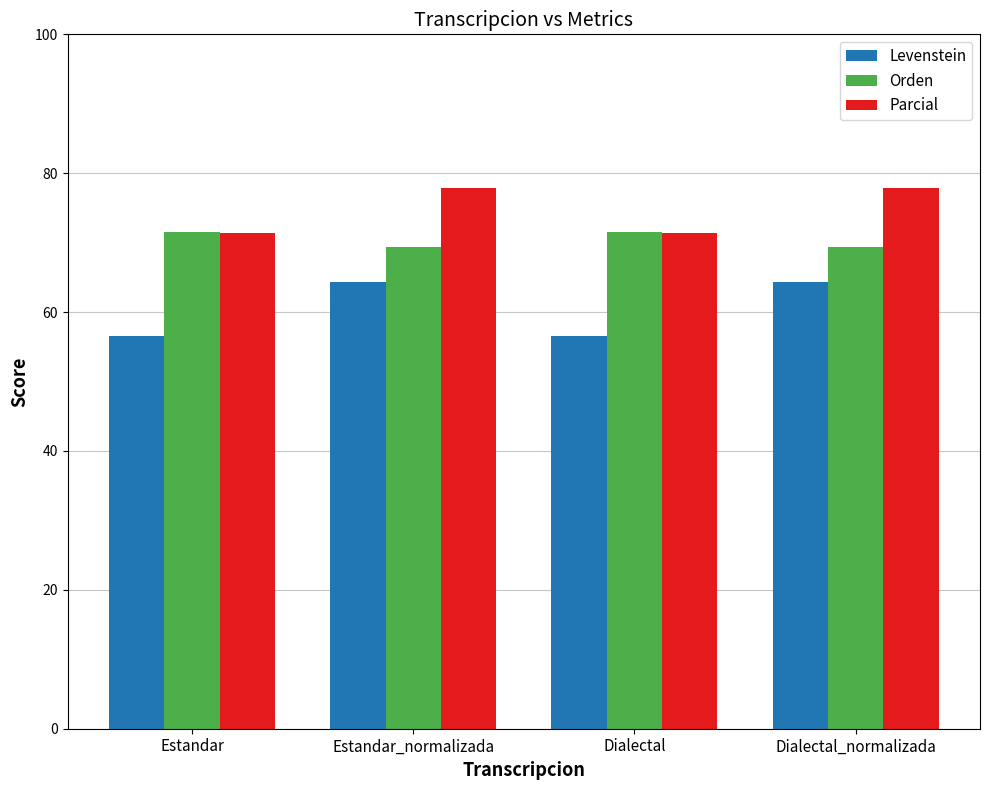

How many values in the Levenstein series are below 64?

2